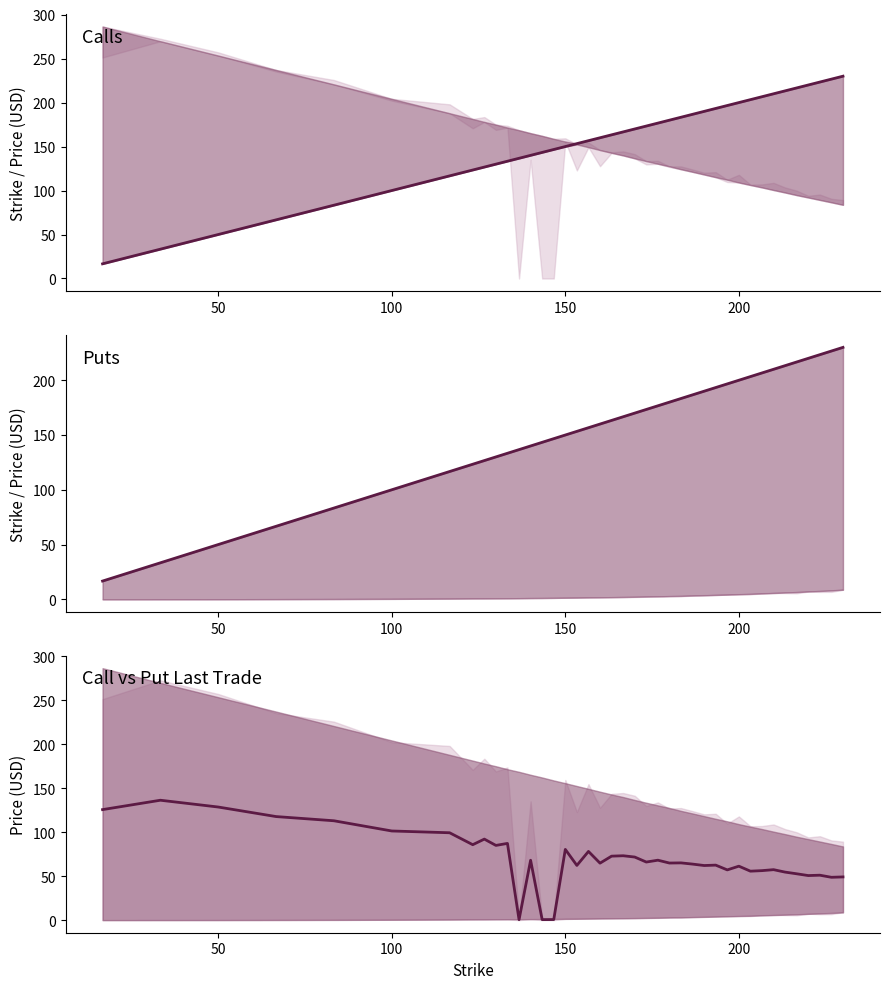

The value of Call strike at 150 is 255.8. True or false?

False